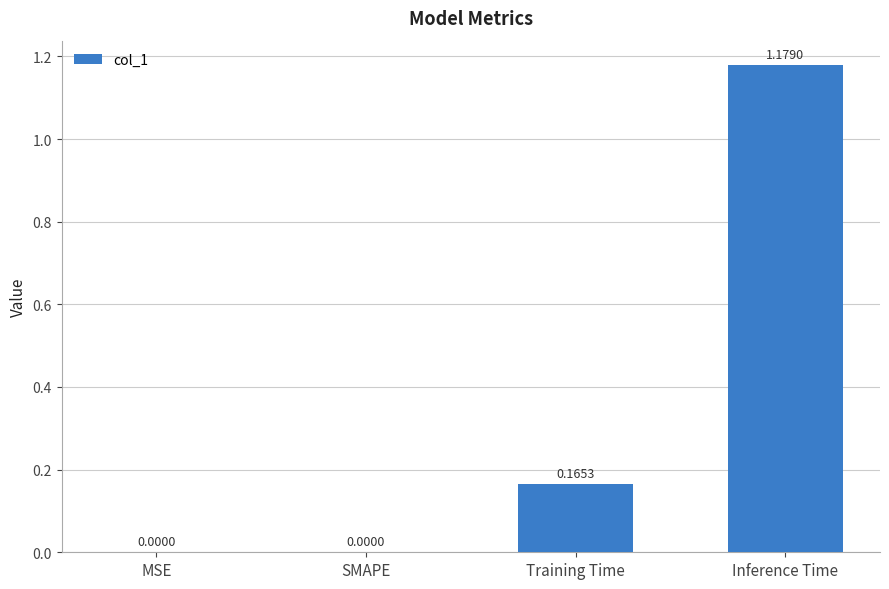

What is the sum of all values?

1.3